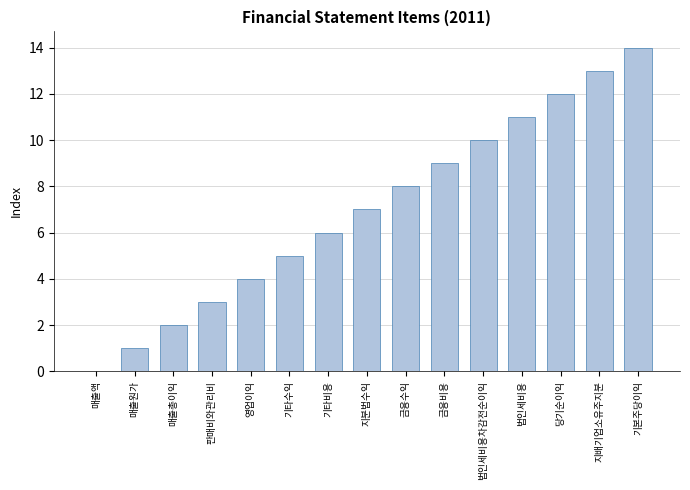

What is the sum of all values?

105